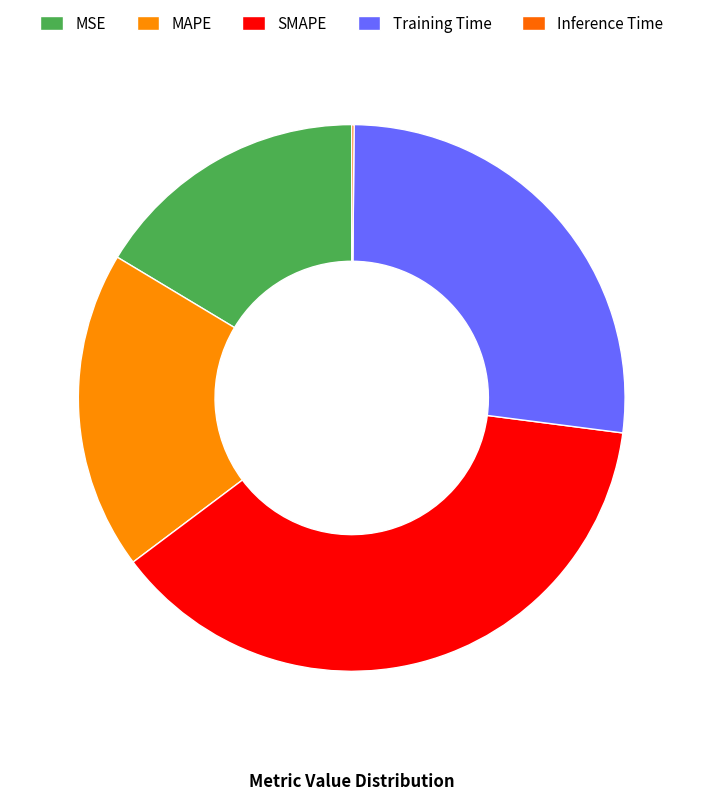

To the nearest percent, what percentage of the pie is MAPE?

19%